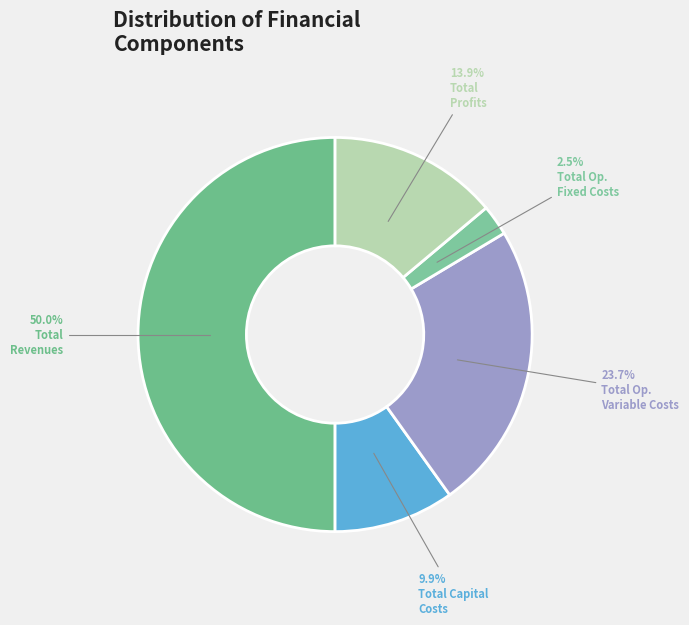

Count the number of slices in the pie.

5